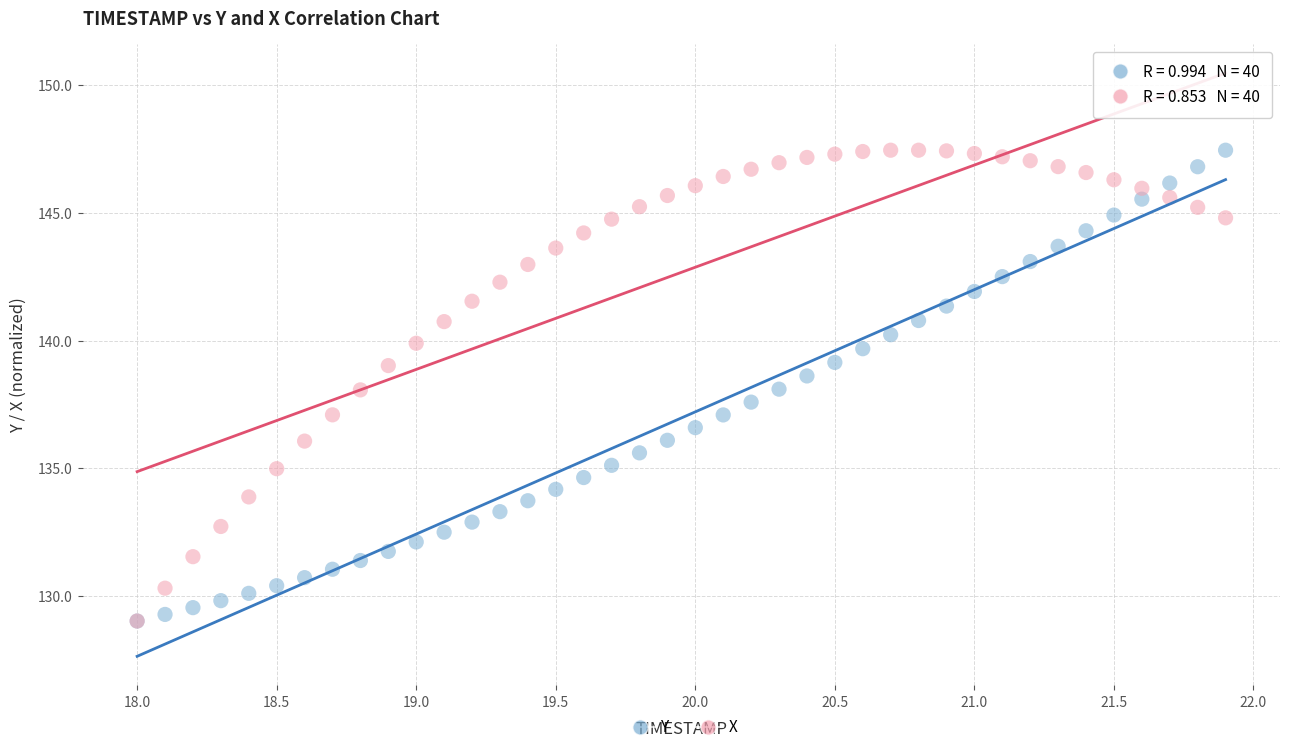

What are all the series names shown in the legend?

Y, X